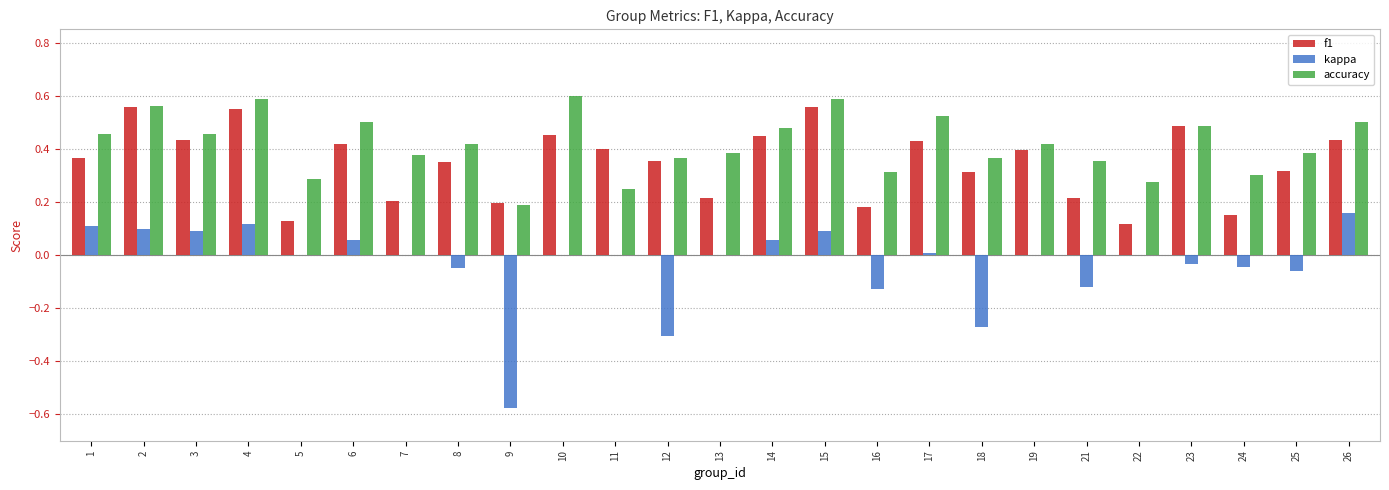

Are the bars horizontal?

No